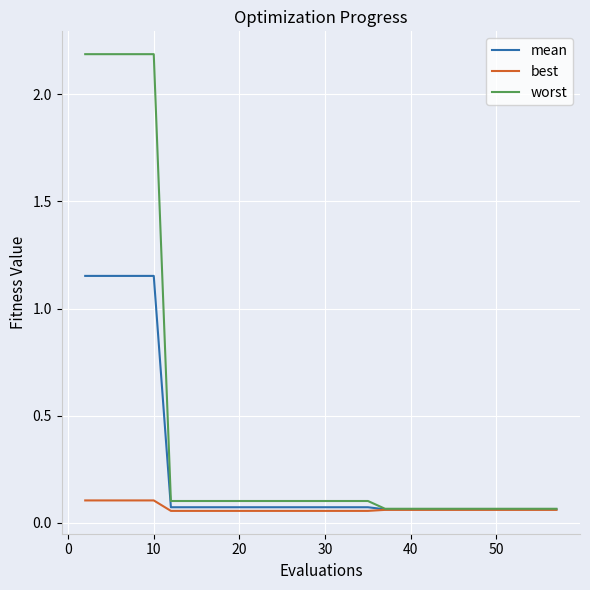

Which series has the largest total across all categories?

worst